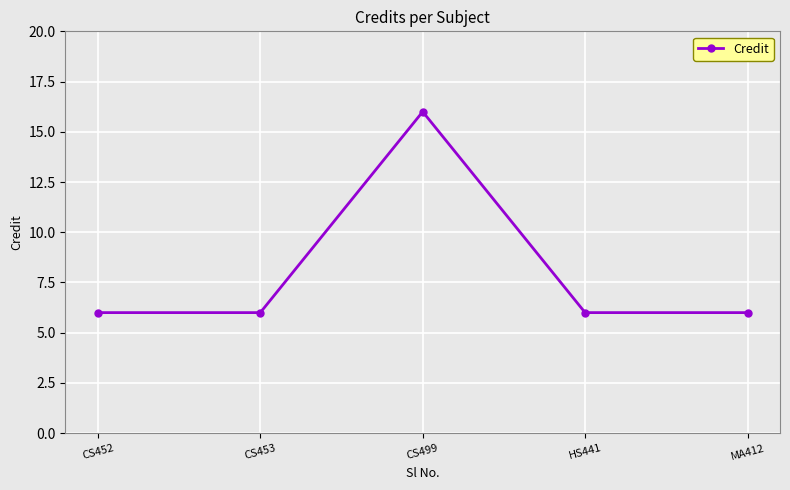

Which category has the highest value across all series?

CS499